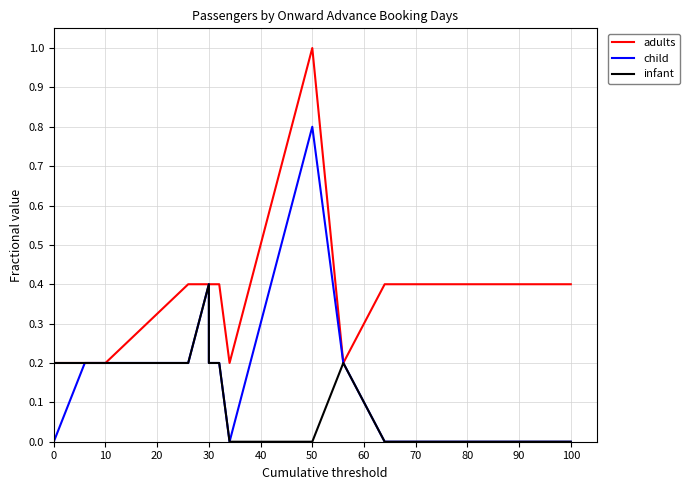

In infant, how many points are higher than both neighbors (excluding endpoints)?

2